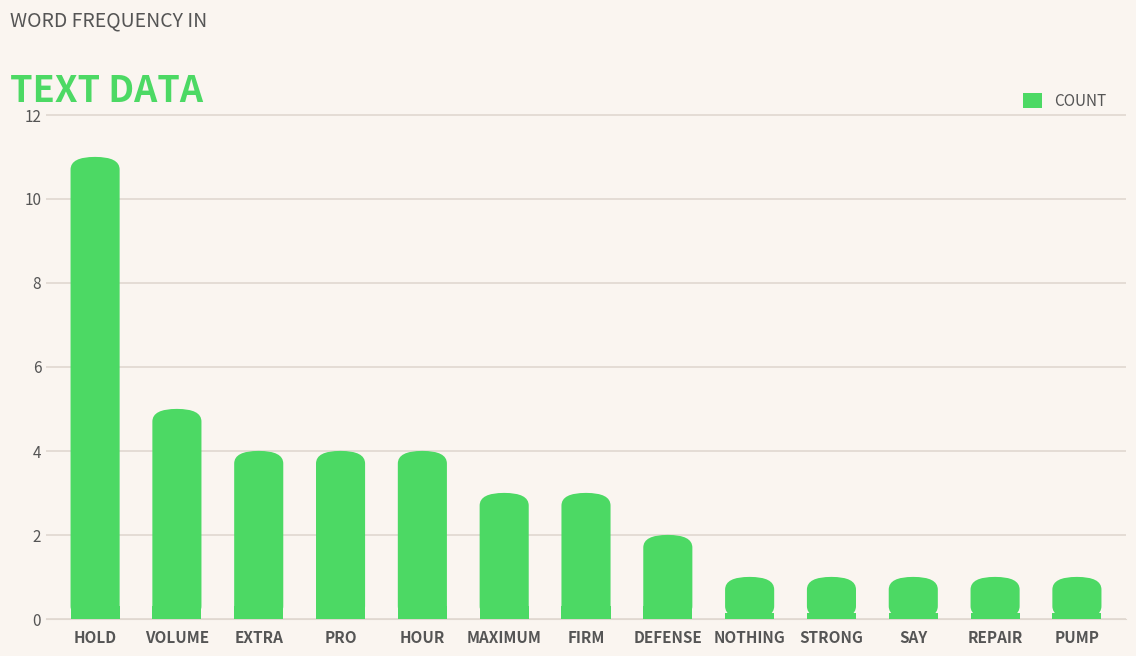

Is it true that the value at EXTRA is 6?

False